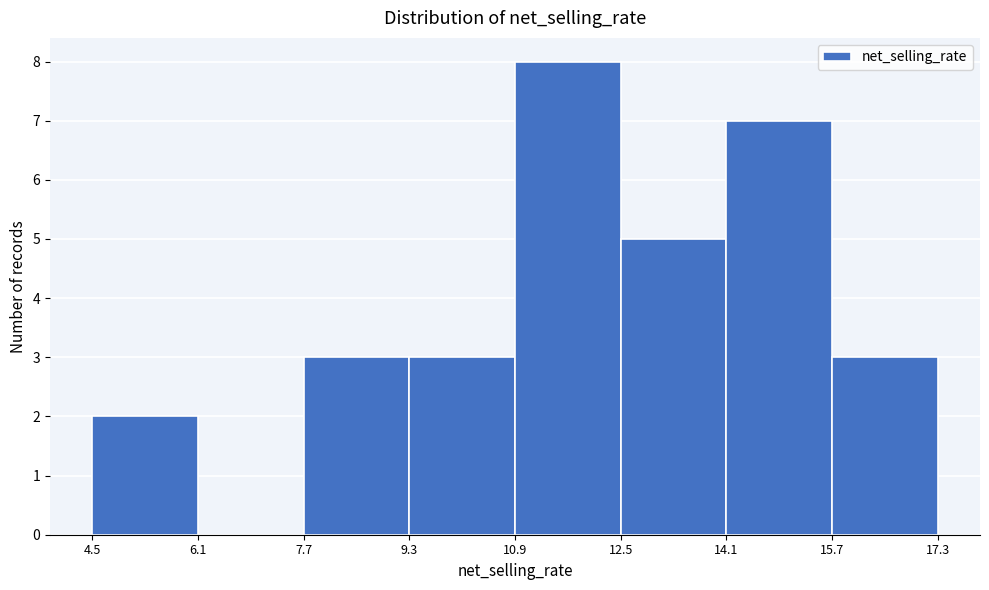

Reading left to right, transcribe this chart: for each bar, give the range it covers on the x-axis and its height. The values are not printed on the chart, so give them approximately, as read against the axis.

4.5 to 6.1: 2
6.1 to 7.7: 0
7.7 to 9.3: 3
9.3 to 10.9: 3
10.9 to 12.5: 8
12.5 to 14.1: 5
14.1 to 15.7: 7
15.7 to 17.3: 3